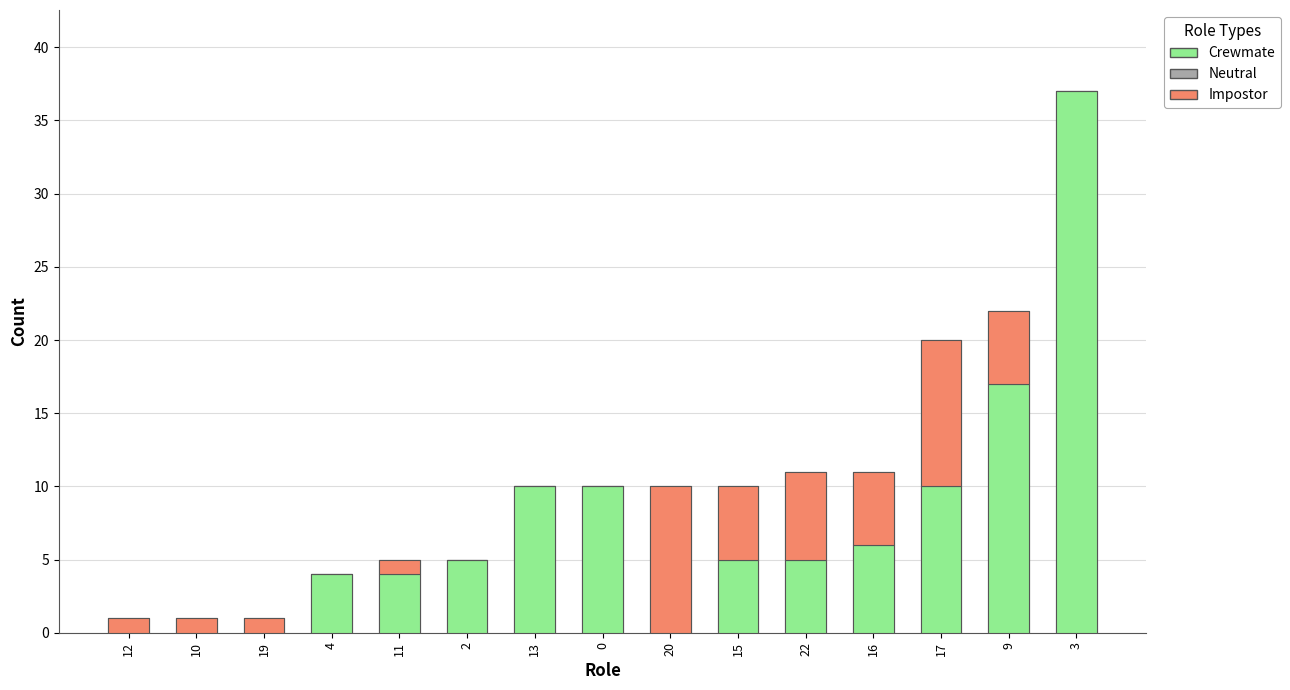

What is the difference between the maximum and second lowest values in the Crewmate series?

37